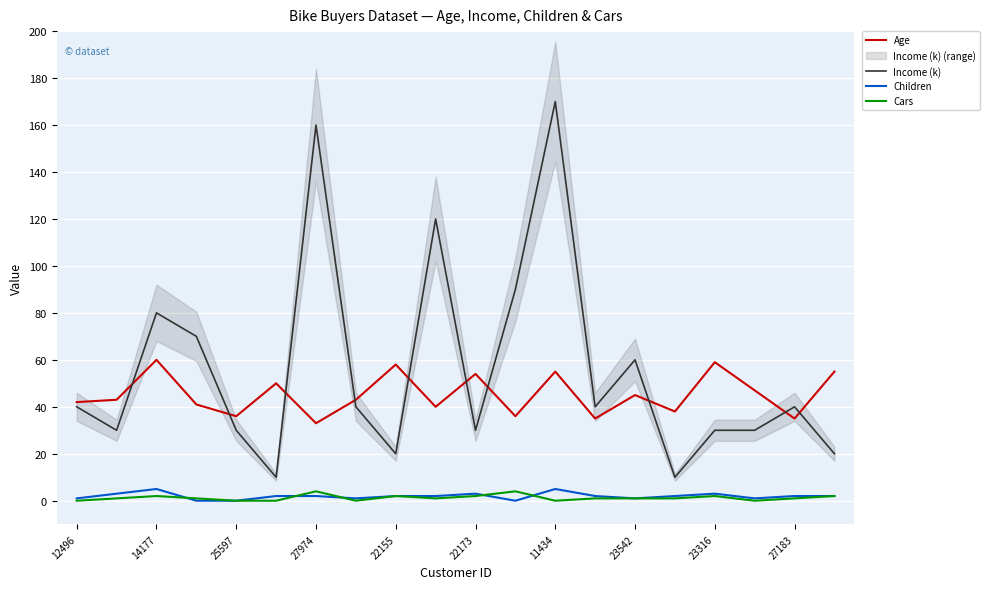

What is the label of the 1st point from the left?

12496